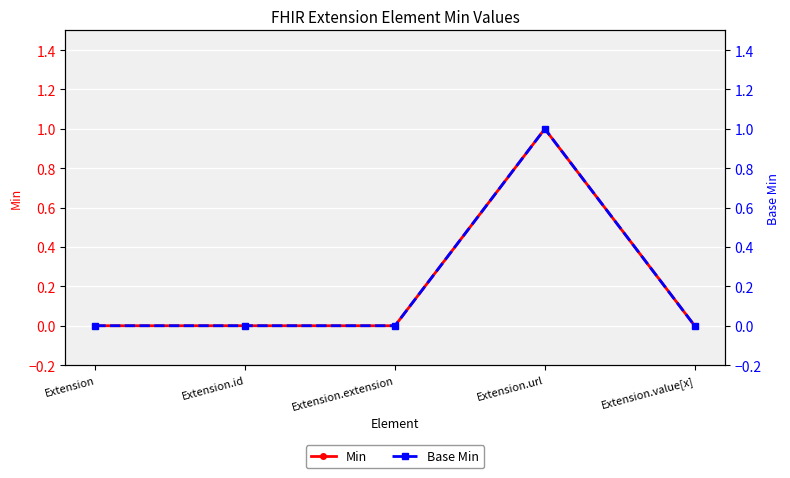

The Min series shows 0 at Extension. True or false?

True